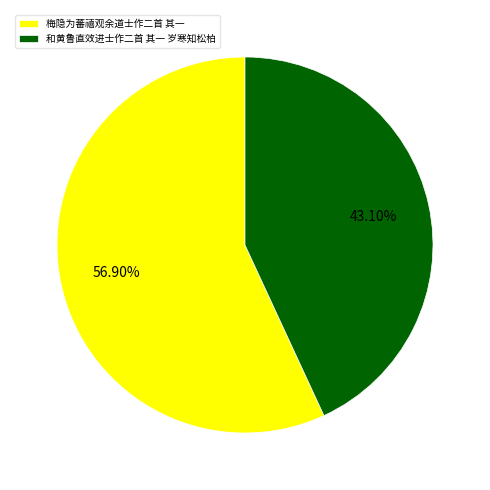

To the nearest percent, what is the difference between the largest and smallest slice percentages?

14%